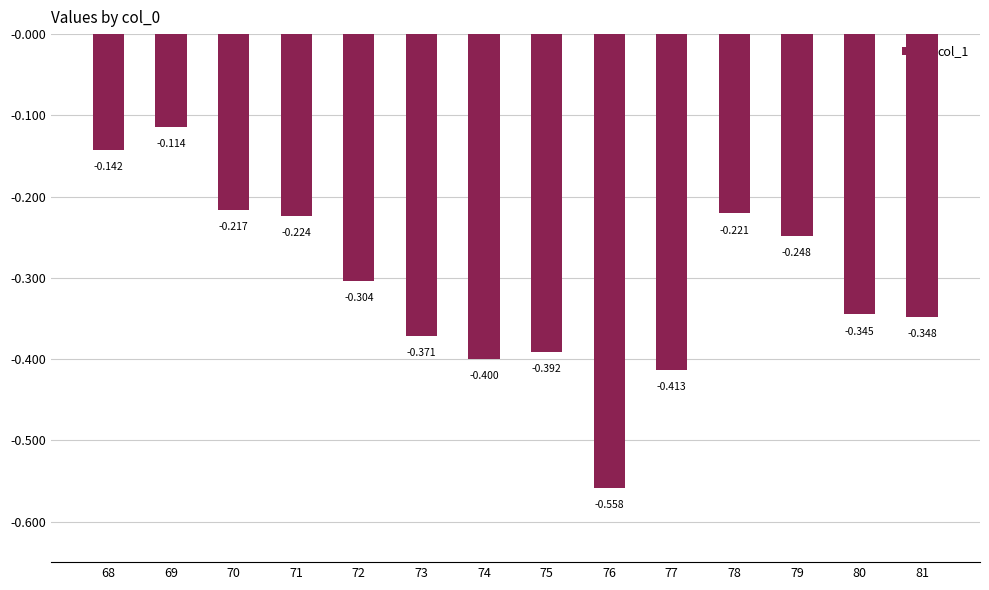

What is the value of the 8th bar from the left?

-0.4